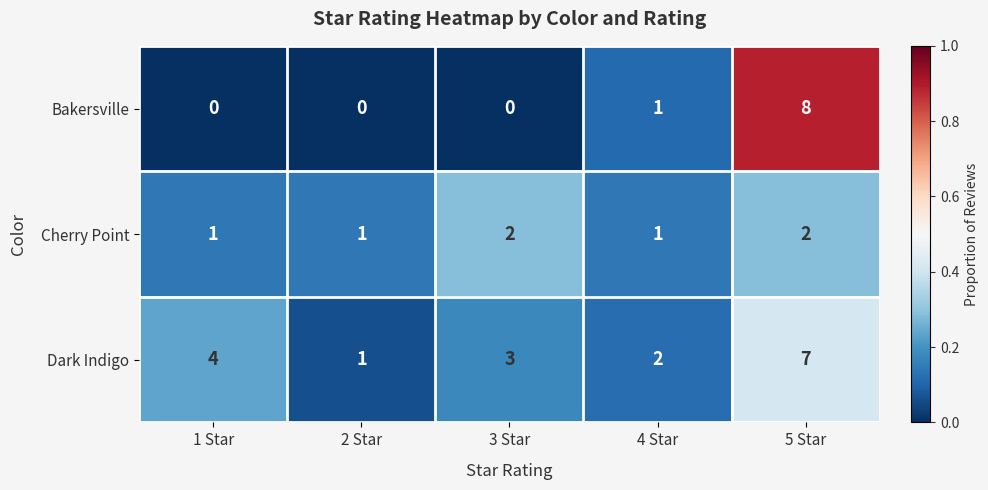

What is the maximum value for Dark Indigo?

7